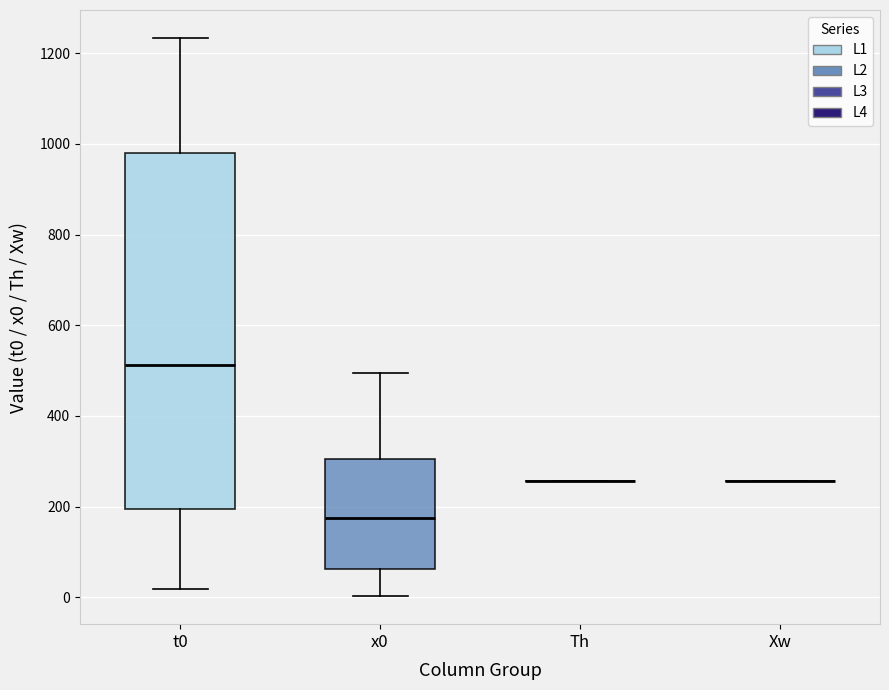

Comparing the boxes themselves (not the whiskers), which one is the tallest?

t0